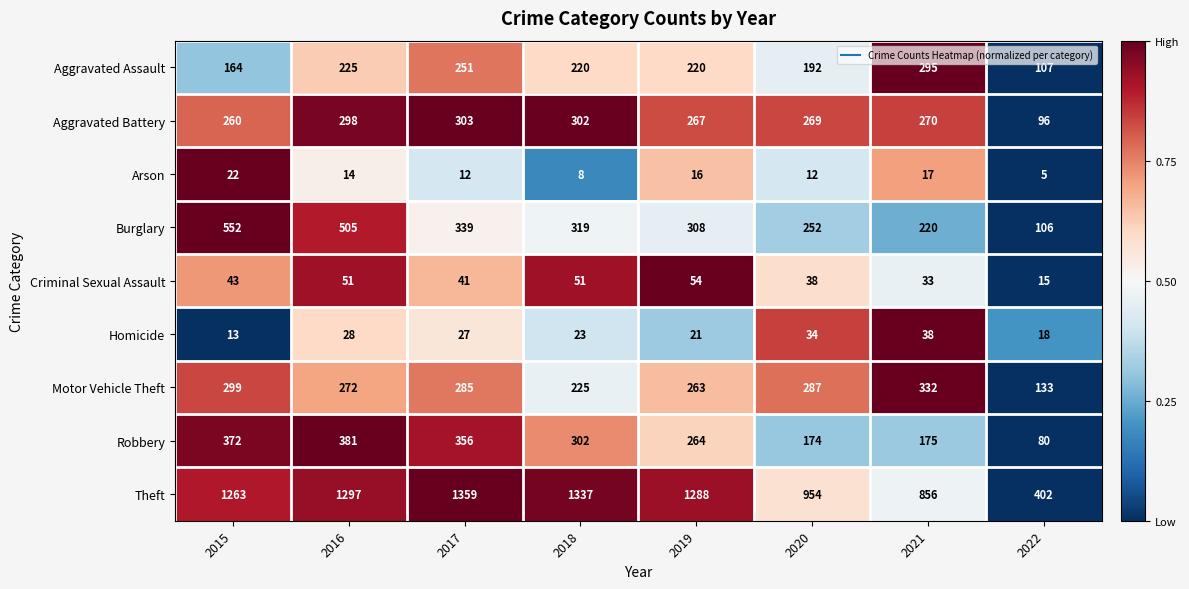

List the series in order of their peak value, highest first.

Theft, Burglary, Robbery, Motor Vehicle Theft, Aggravated Battery, Aggravated Assault, Criminal Sexual Assault, Homicide, Arson